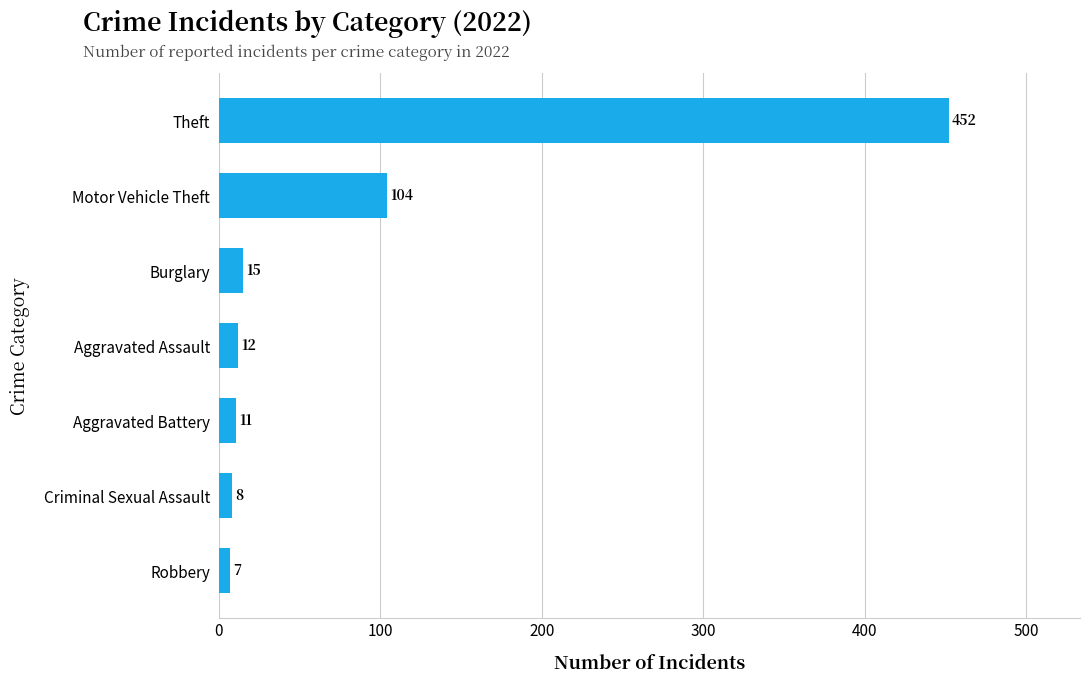

At which label is the value closest to 229?

Motor Vehicle Theft